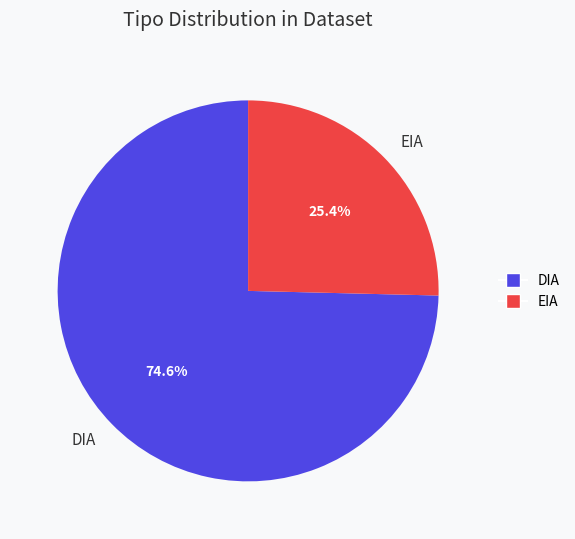

To the nearest percent, what is the average slice percentage?

50%